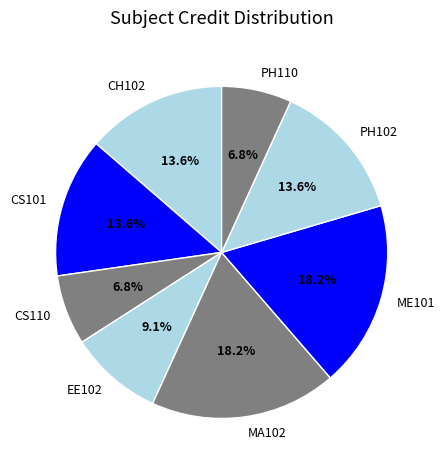

Is it true that PH110 is 7% of the pie?

True